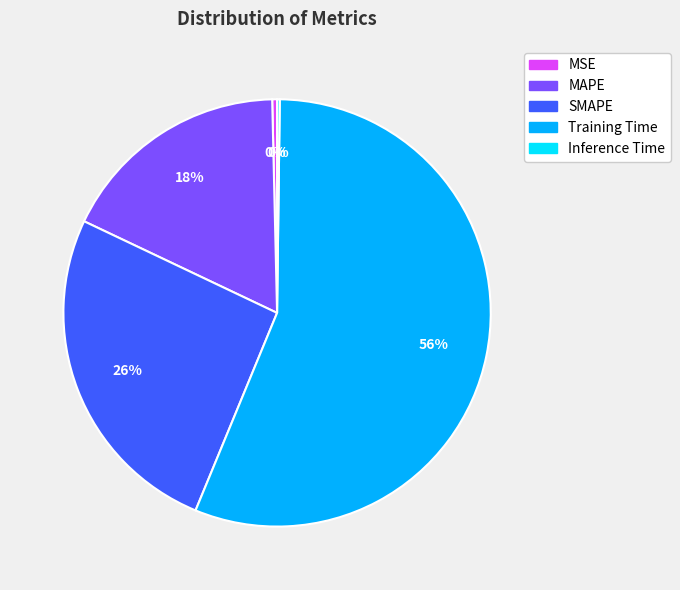

Do Training Time and MAPE together represent more than half of the pie?

Yes